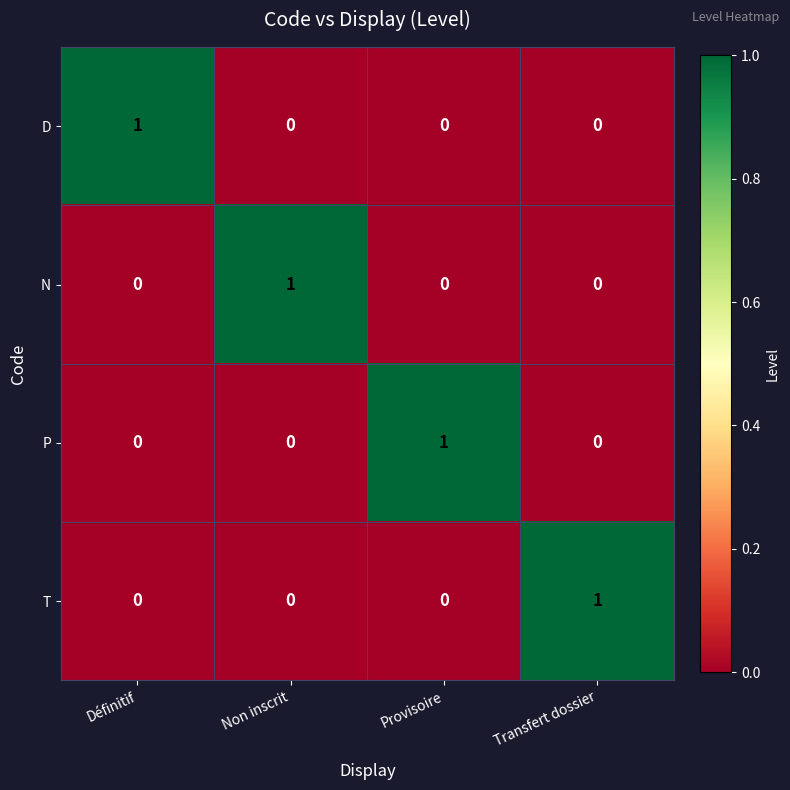

True or false: N has a value of 0 at Transfert dossier.

True